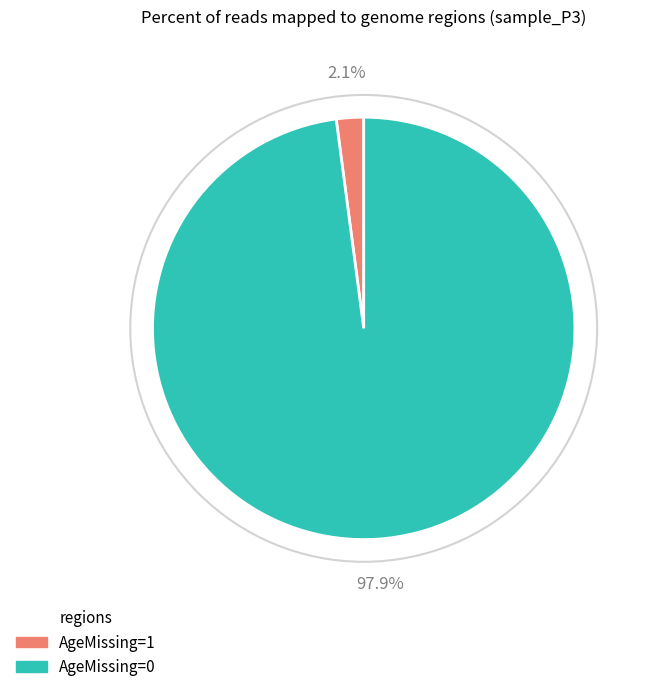

Does any single category account for the majority?

Yes